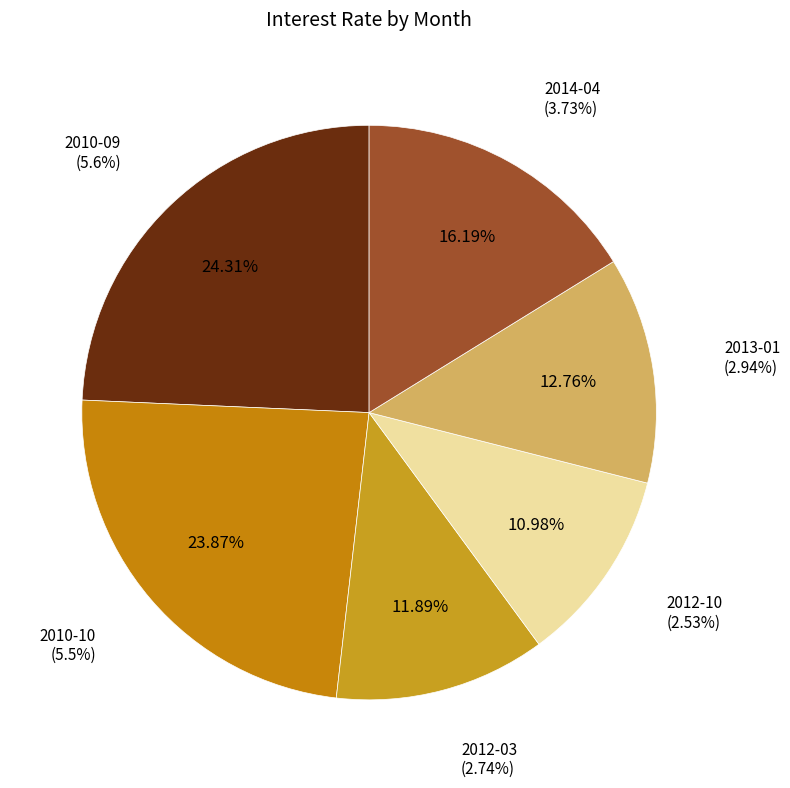

Approximately how many times larger is the value at 2010-10 compared to 2012-10?

2.2